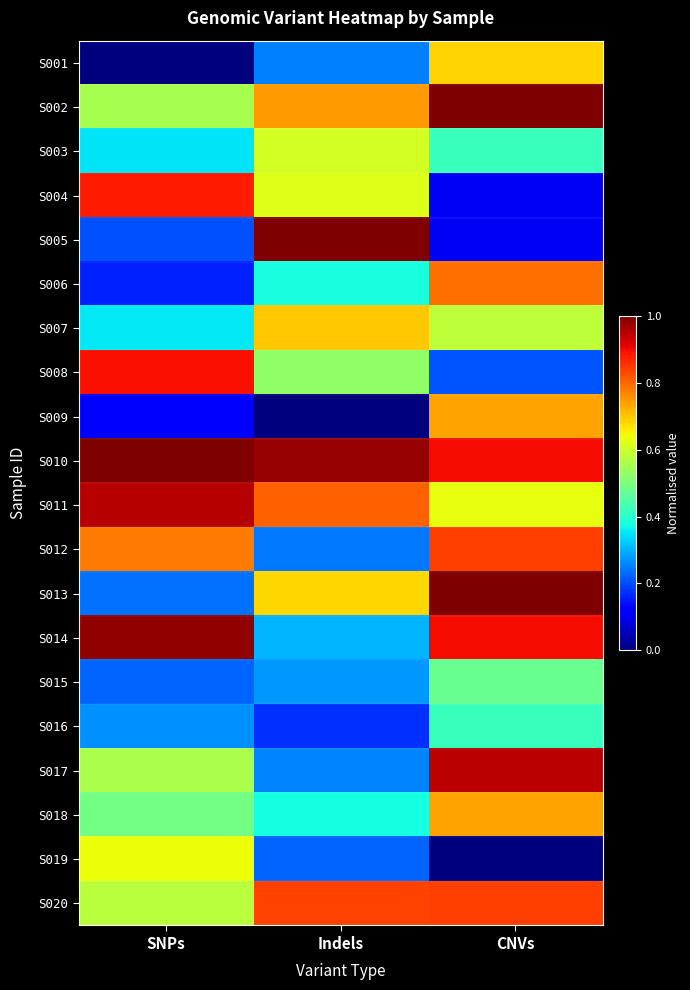

What is the spread (max minus min) of values at SNPs?

1.0